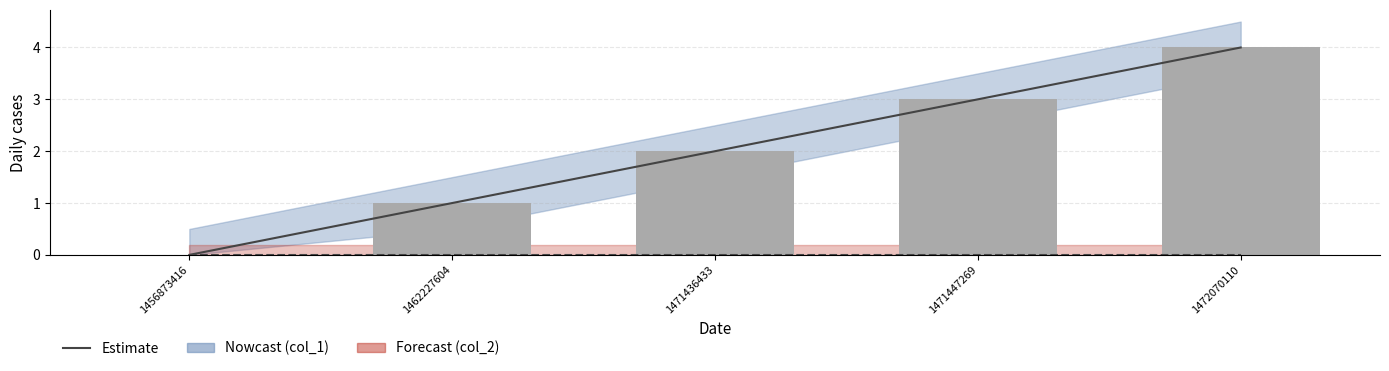

Which has a higher value, 1456873416 or 1462227604?

1462227604